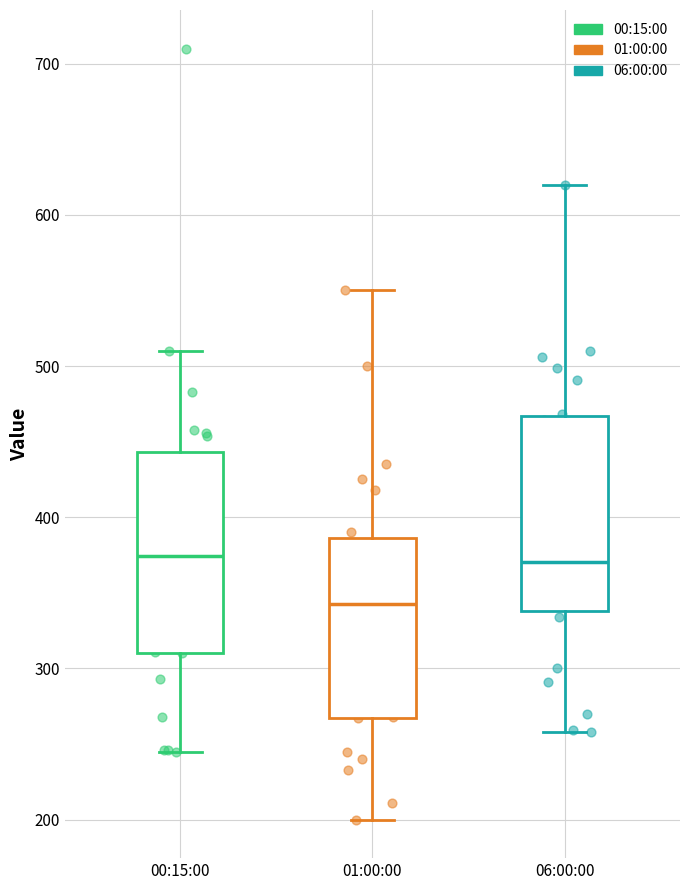

Where does the upper whisker of the box for 01:00:00 end on the y-axis? The values are not printed on the chart, so give them approximately, as read against the axis.

550